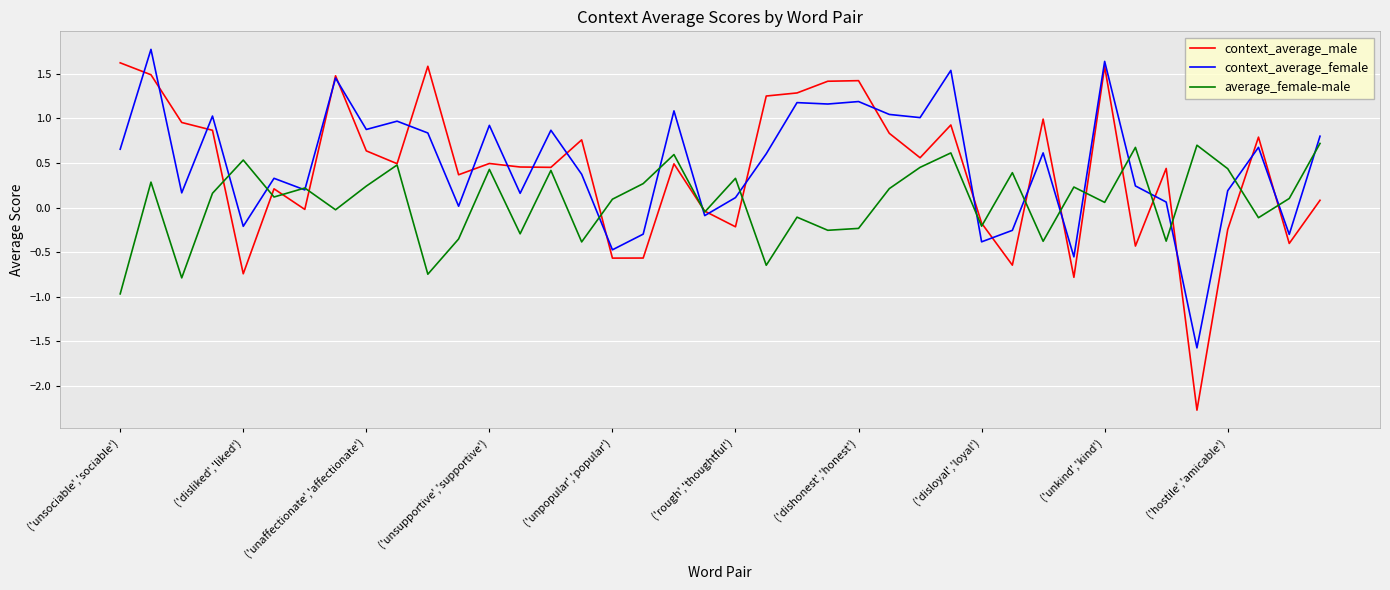

Which series has the widest spread of values?

context_average_male